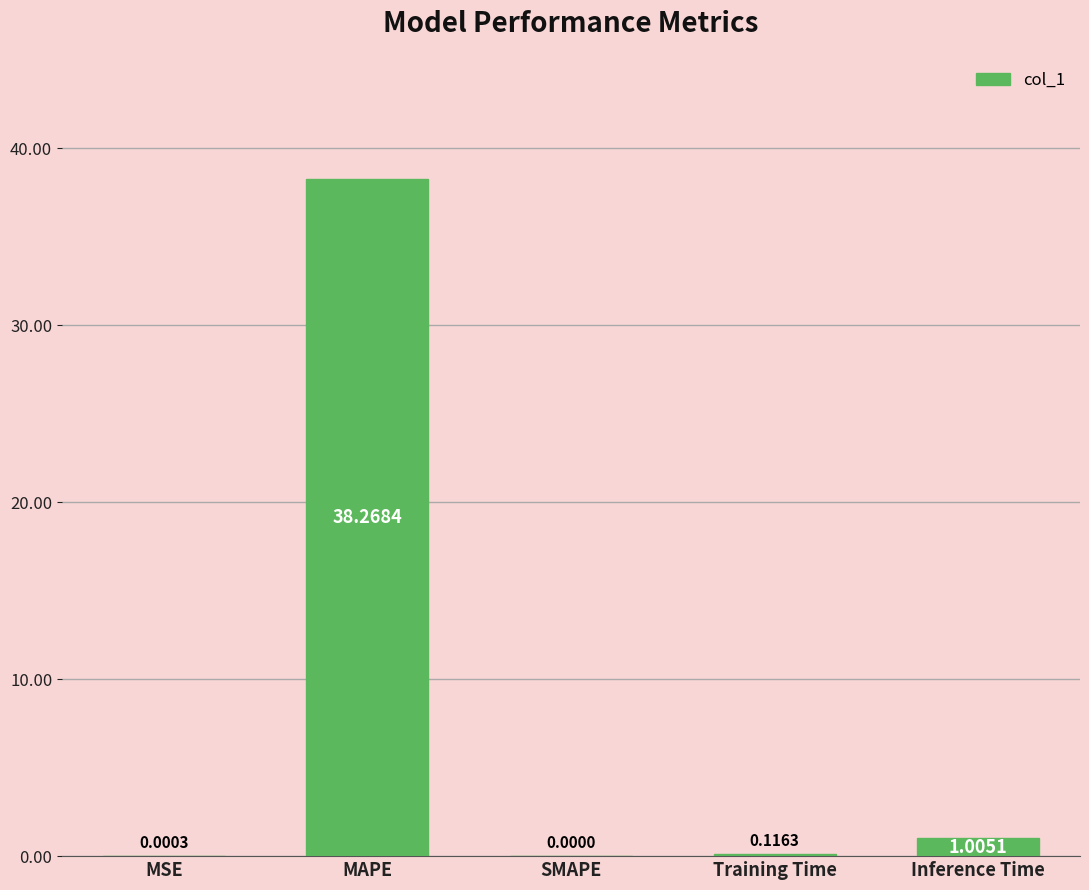

Which has a higher value, Inference Time or MAPE?

MAPE